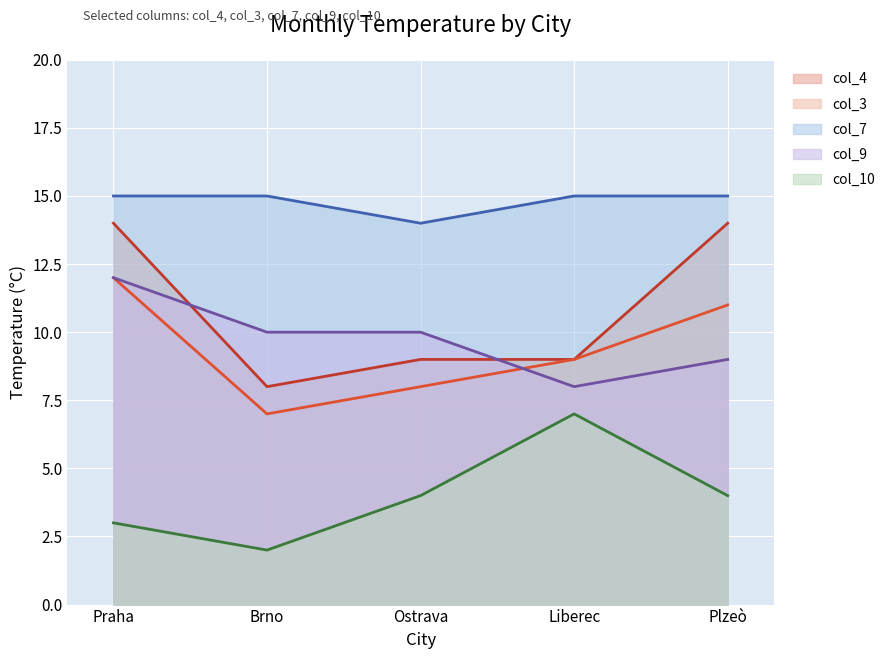

What is the maximum value shown in the chart?

15